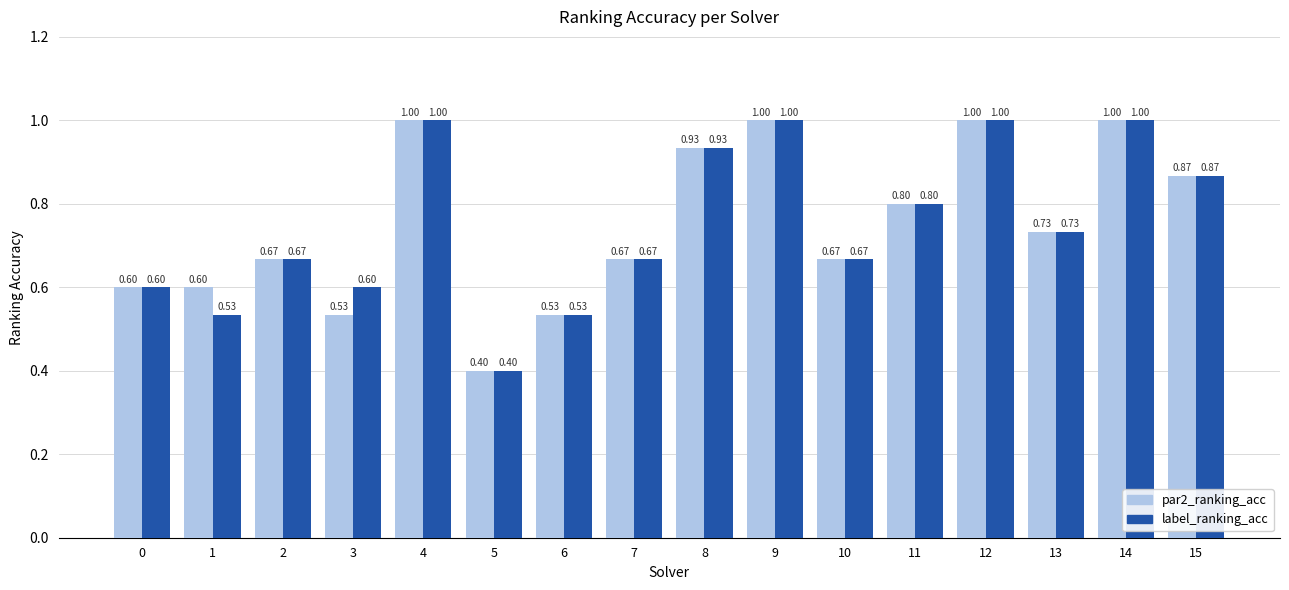

What is the total value across all series at 10?

1.3